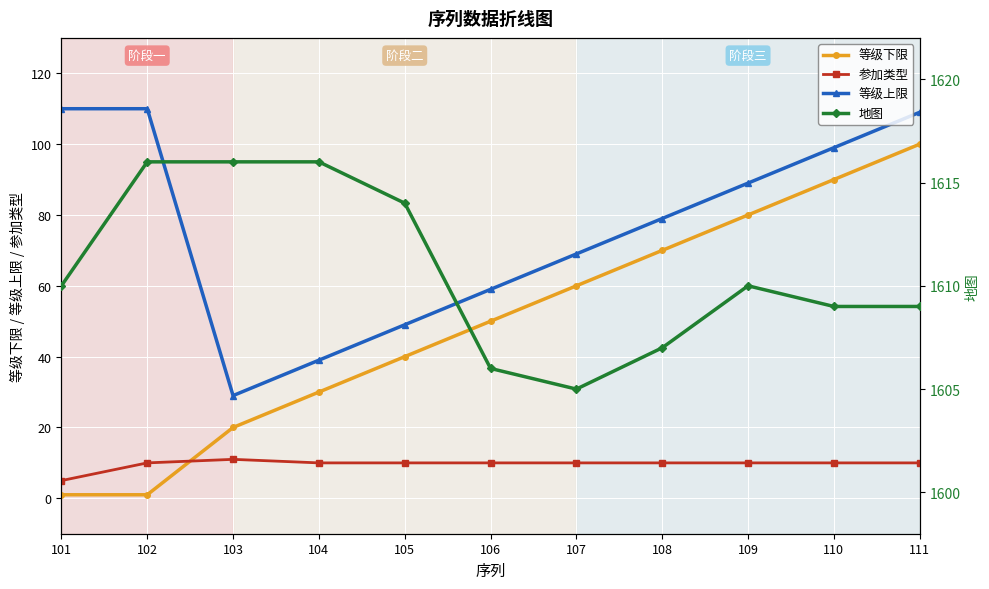

Is it true that 参加类型 equals 10 at 105?

True